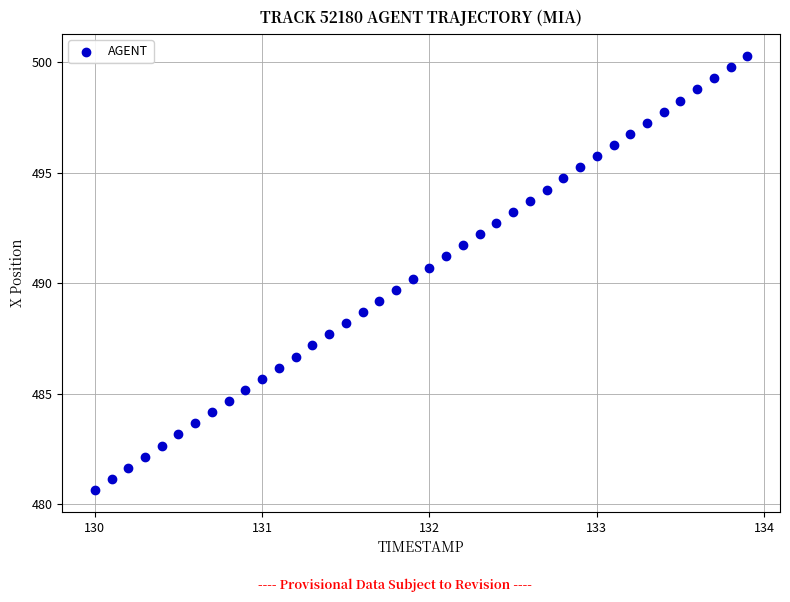

What is the range of Y values (max minus min)?

19.6